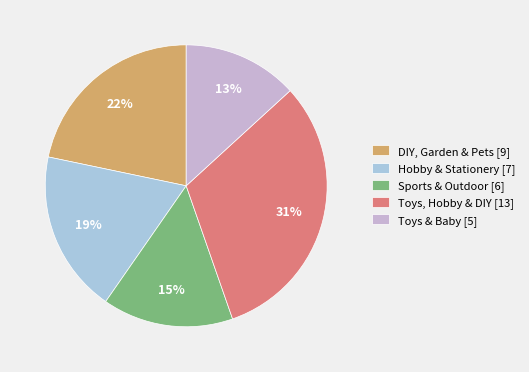

How many segments does this pie chart have?

5